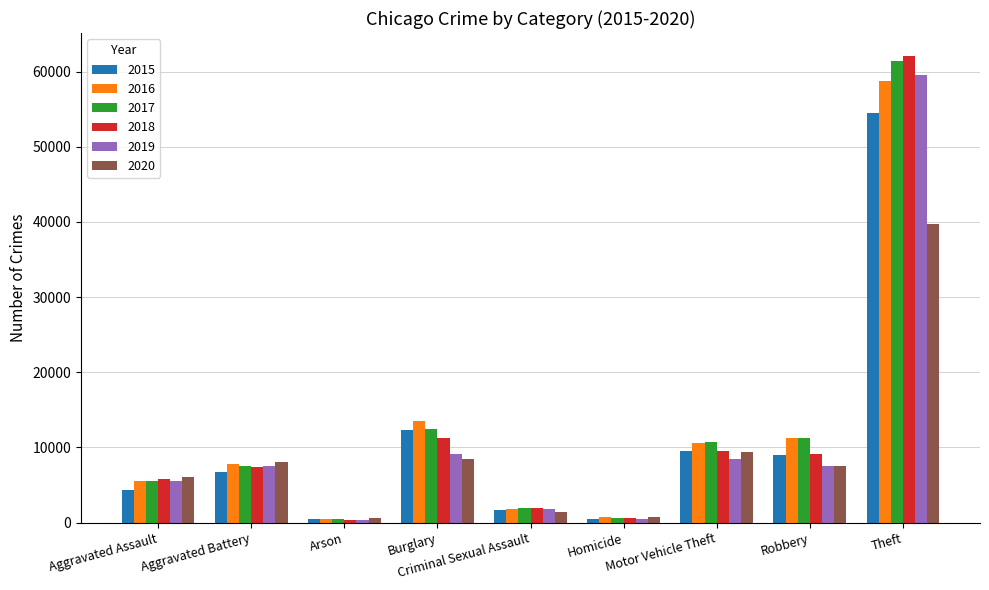

Which series has the largest range (max minus min)?

2018